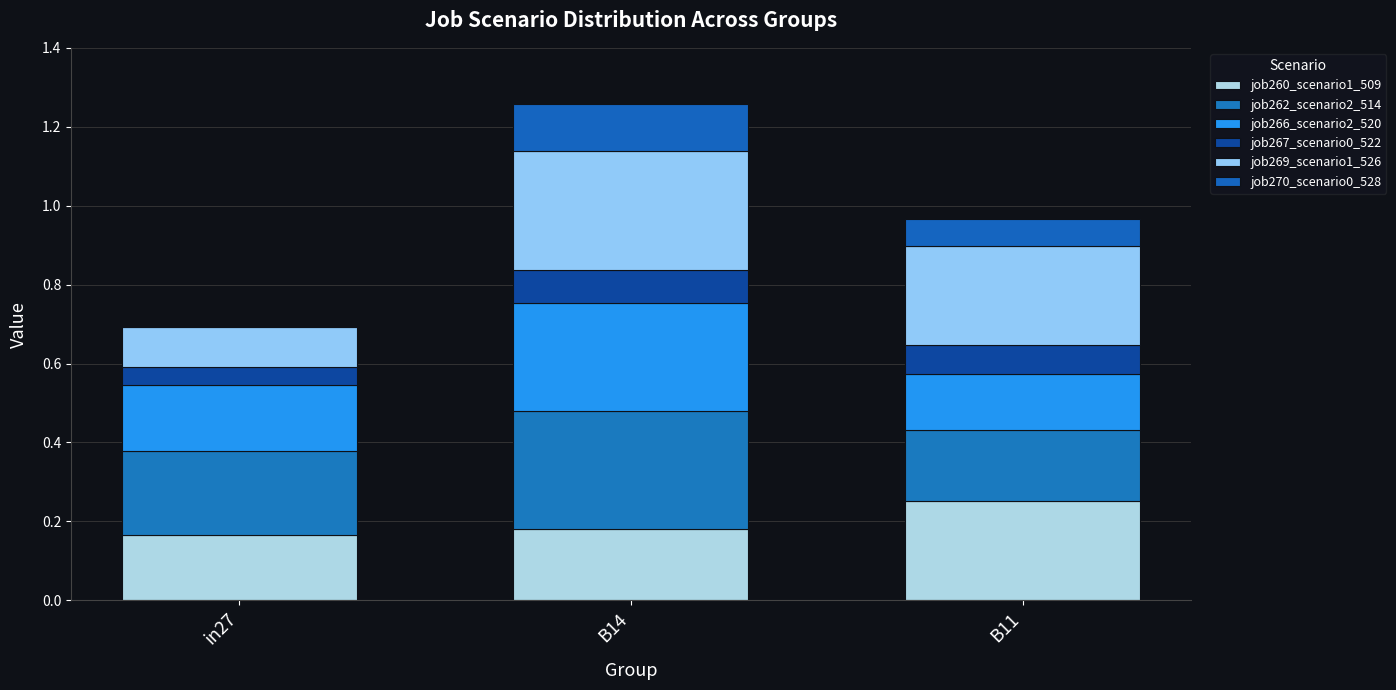

Are the bars horizontal?

No